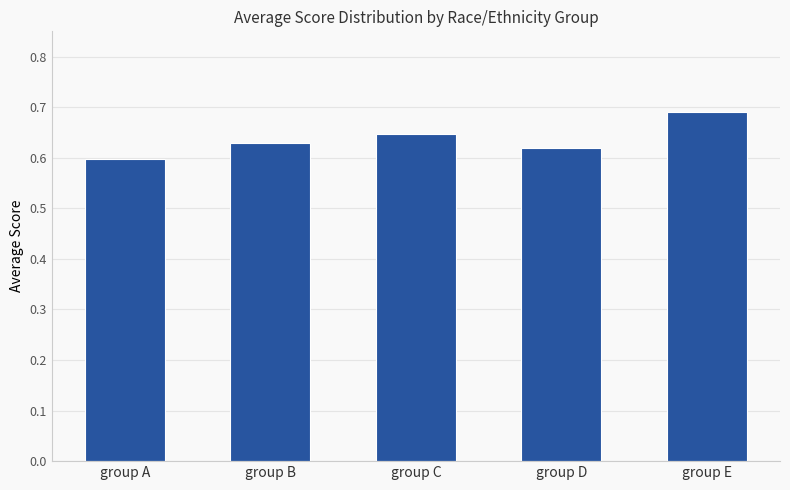

Rank the categories by value from highest to lowest.

group E, group C, group B, group D, group A